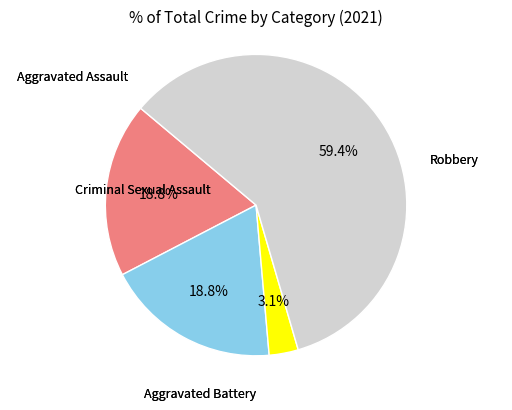

Is there any slice that represents more than half of the pie?

Yes